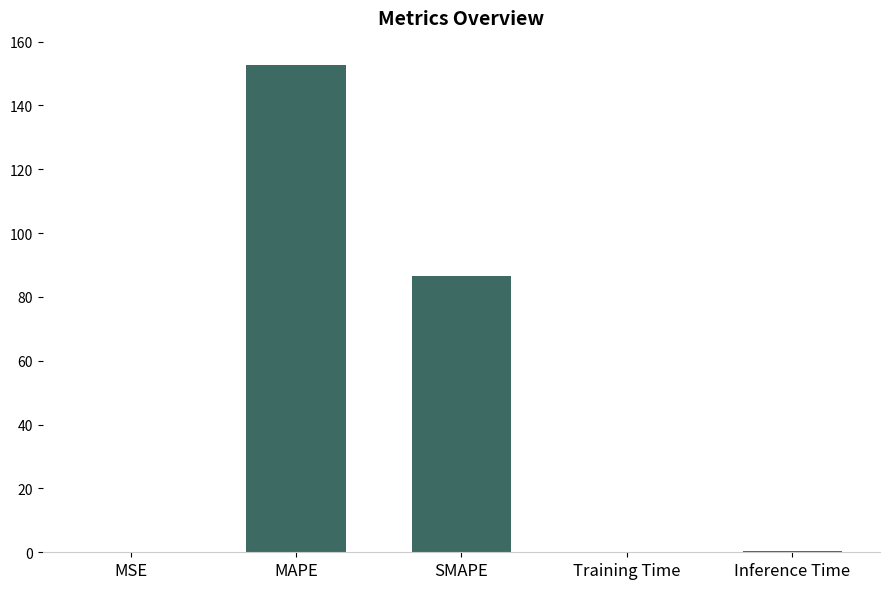

Is it true that the value at SMAPE is 86.6?

True